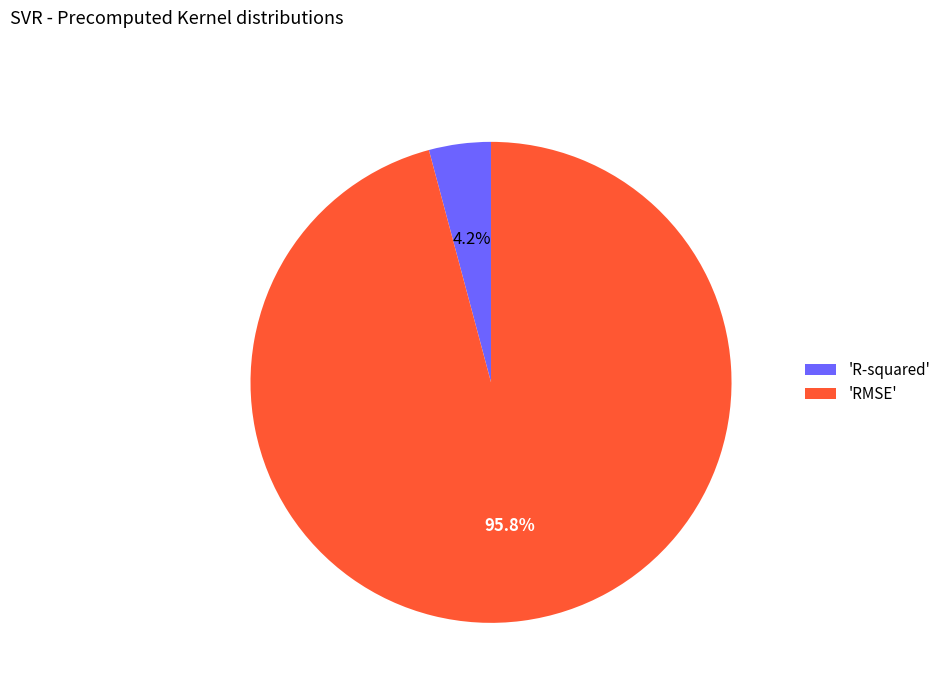

Combined, do 'R-squared' and 'RMSE' account for over 50%?

Yes